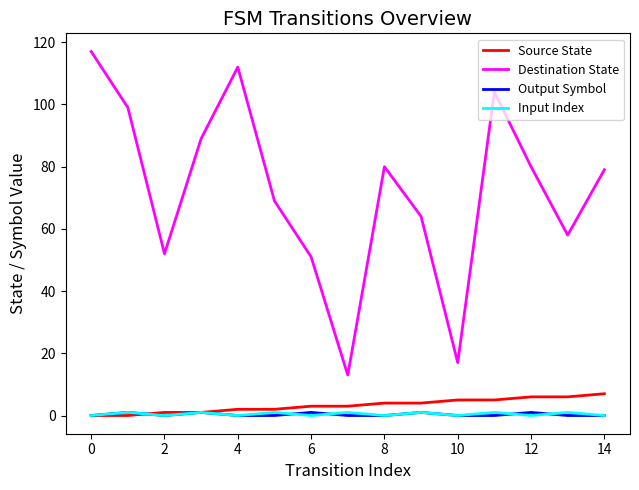

Does the chart have visible grid lines?

No